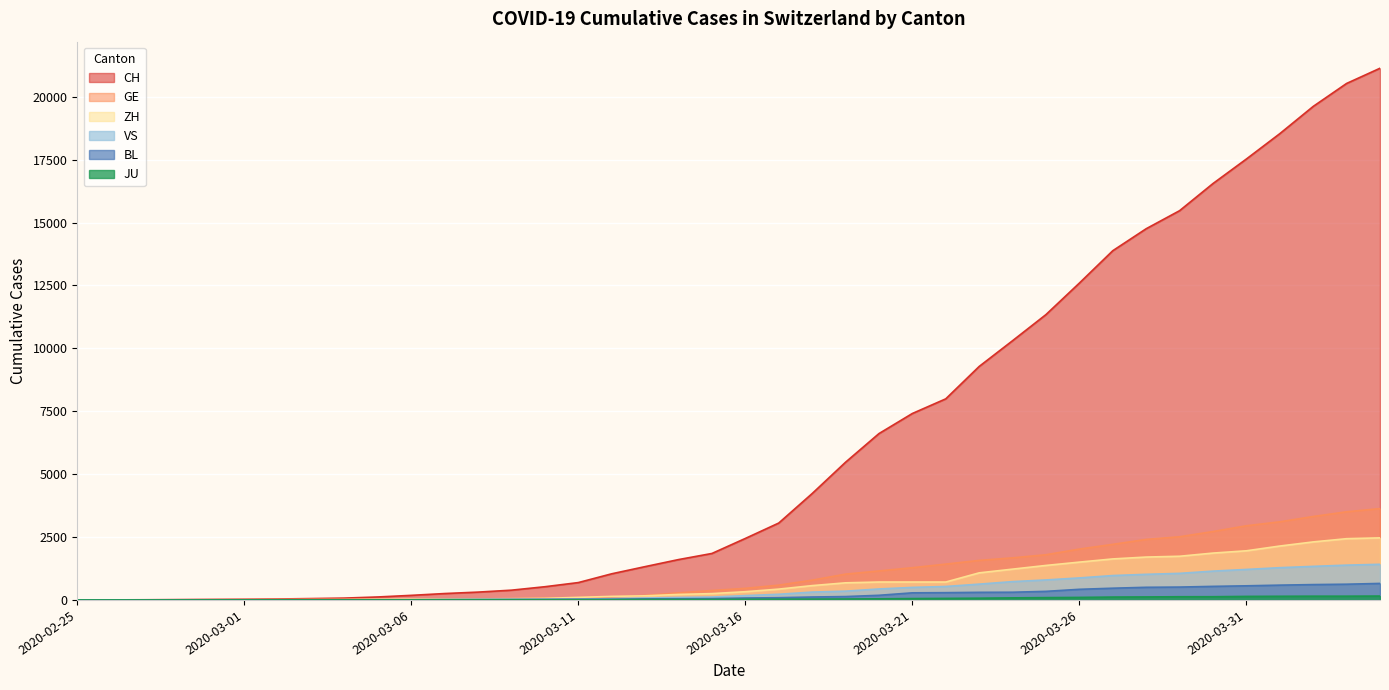

What is the difference between the ZH values at 2020-02-25 and 2020-03-05?

23